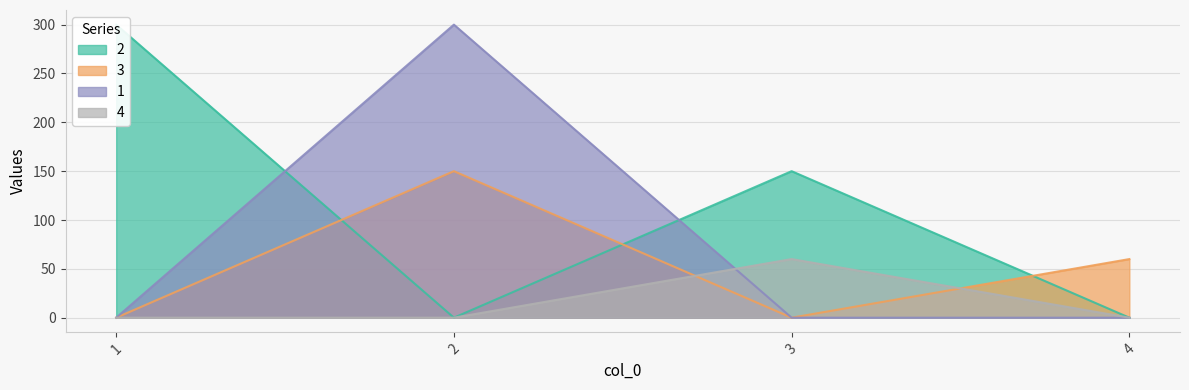

Which category has the lowest value across all series?

2